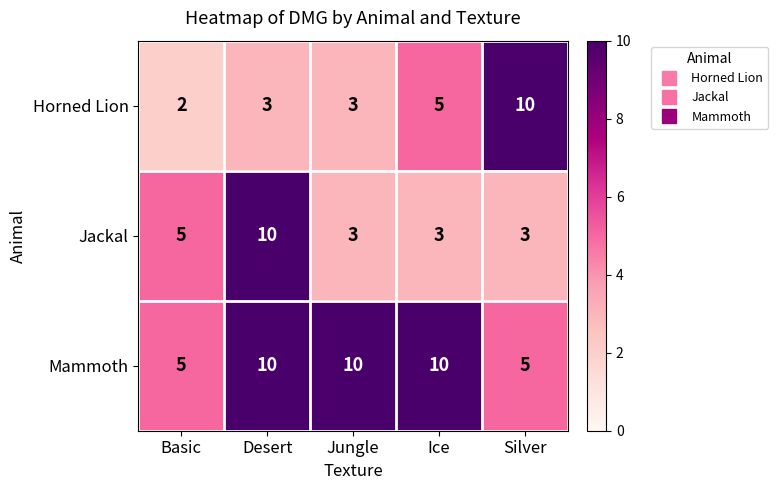

Which category has the lowest value across all series?

Basic